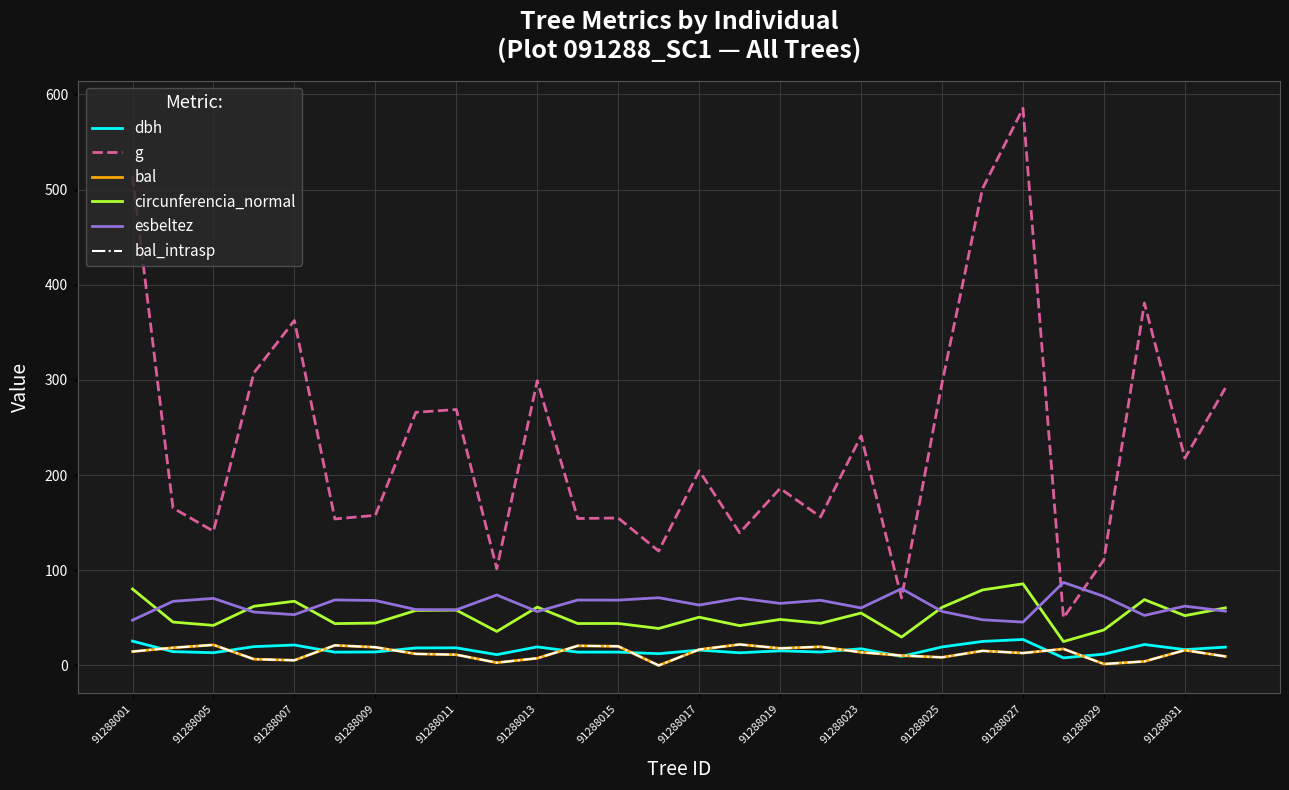

How many values in the bal series exceed 14?

14